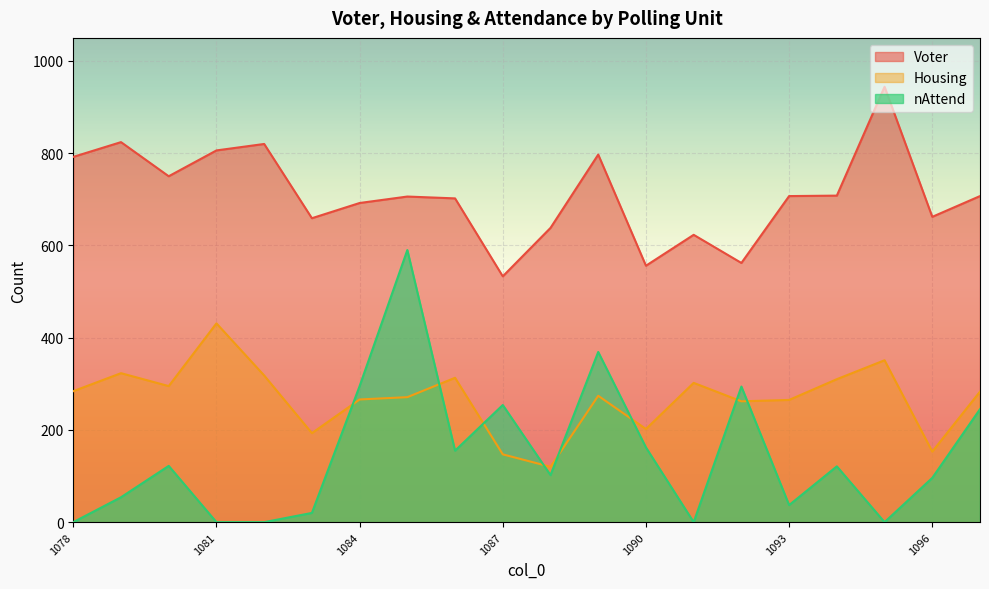

At how many categories does at least one series exceed 9?

20